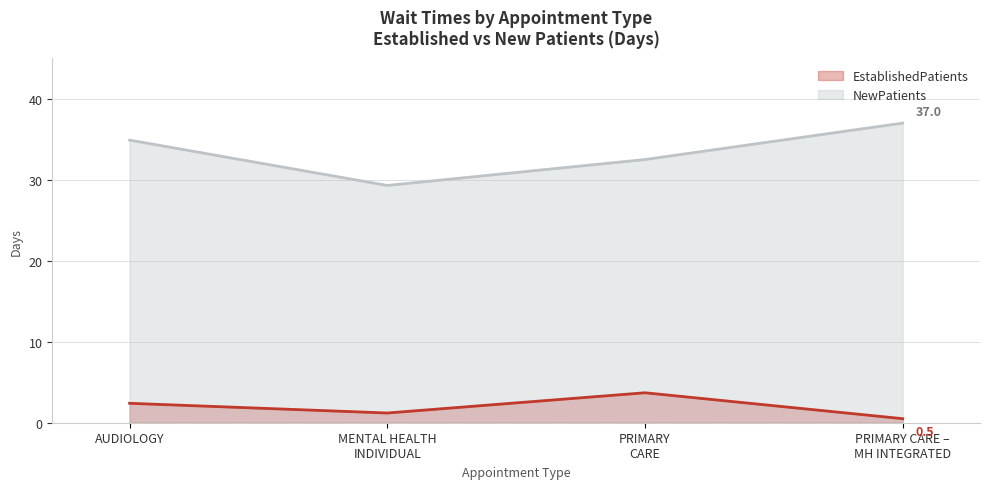

What position from the right is AUDIOLOGY?

4